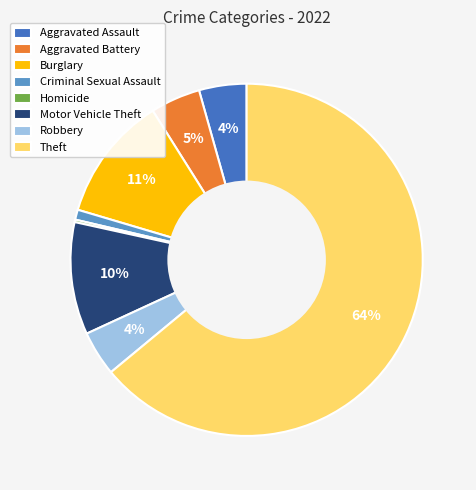

To the nearest percent, what is the average slice percentage?

12%